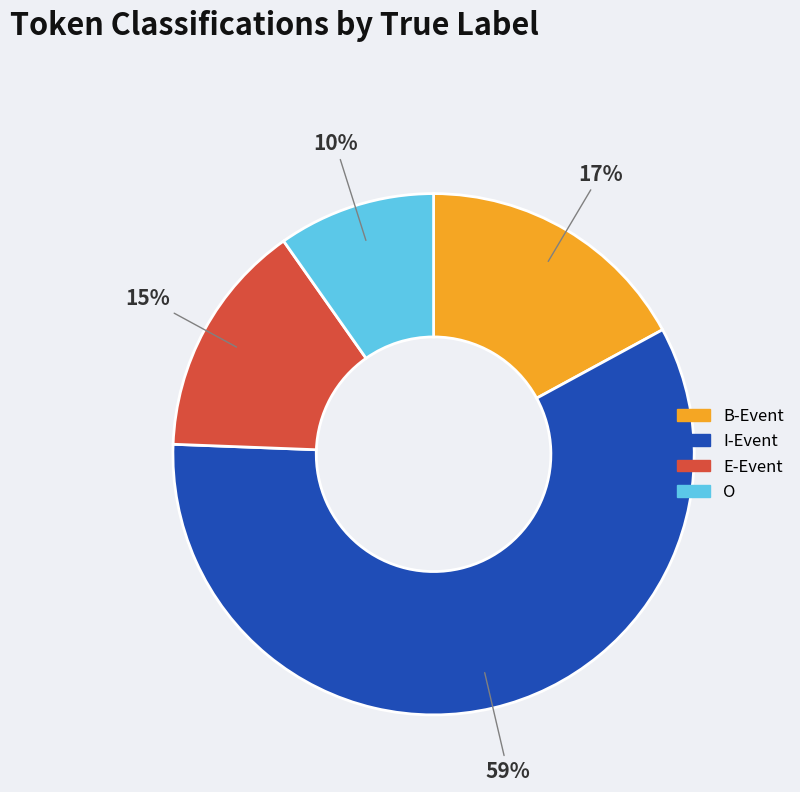

To the nearest percent, what is the average slice percentage?

25%